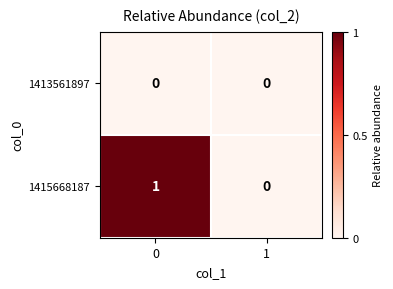

Reading left to right, what are all the values shown in this chart?

1413561897: 0	0
1415668187: 1	0